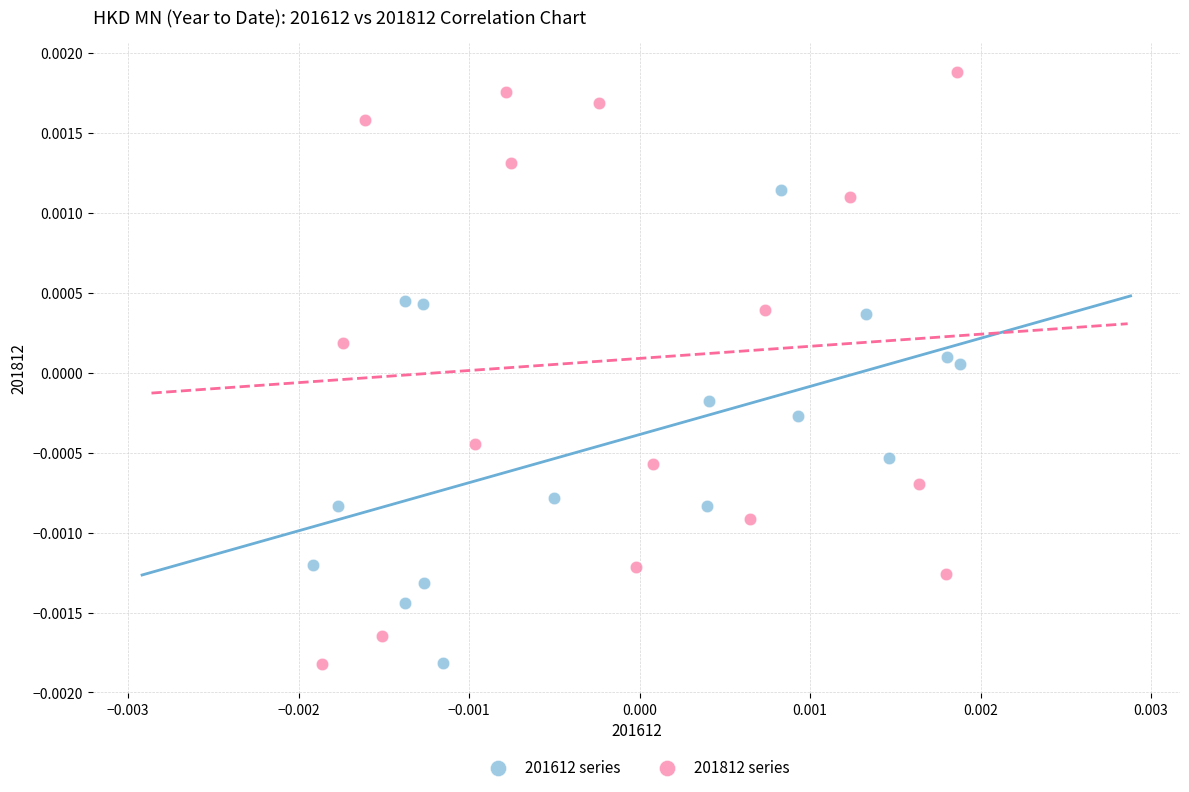

Which series has the largest Y range (max minus min)?

201812 series